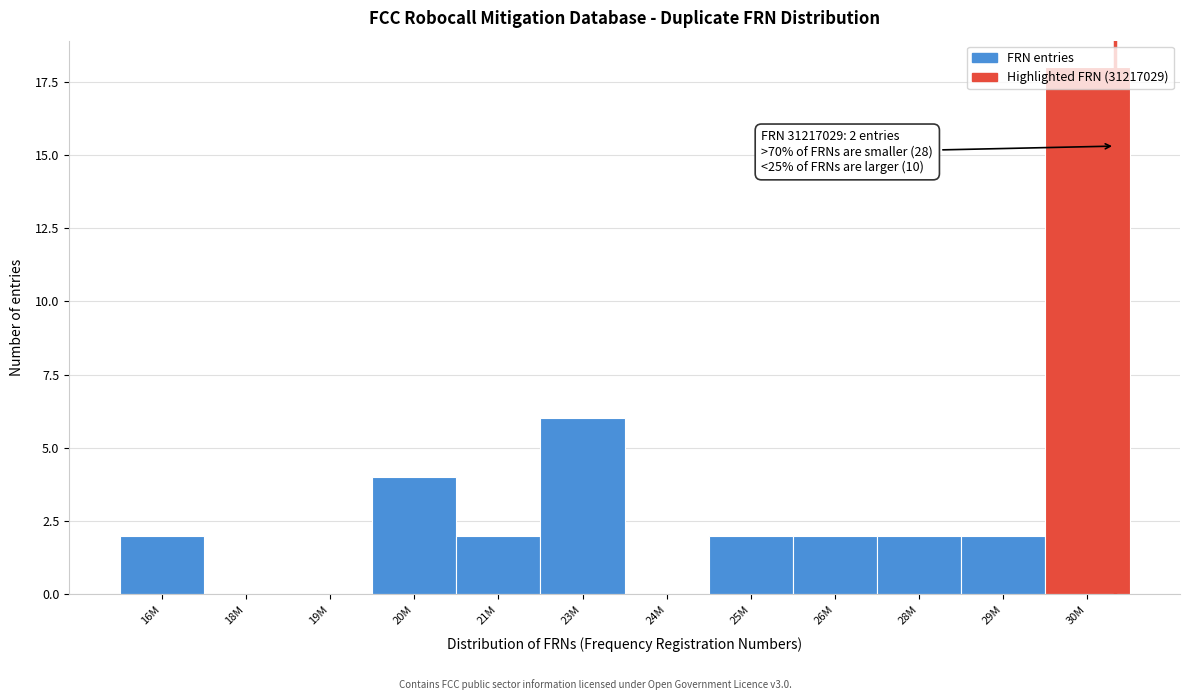

What is the greatest value displayed?

18